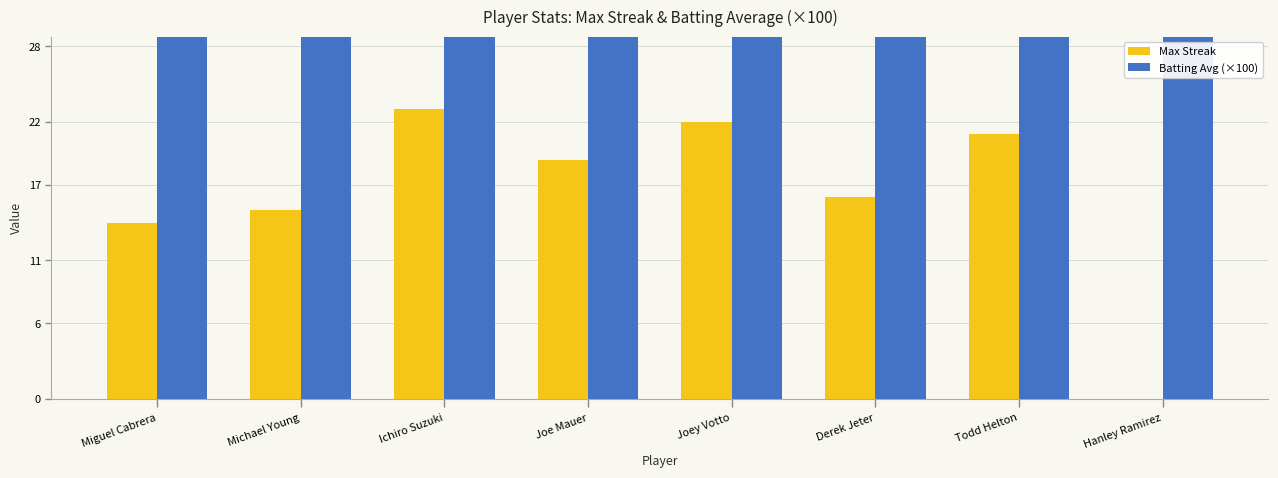

Rank the series by their maximum value, from highest to lowest.

Batting Avg (×100), Max Streak